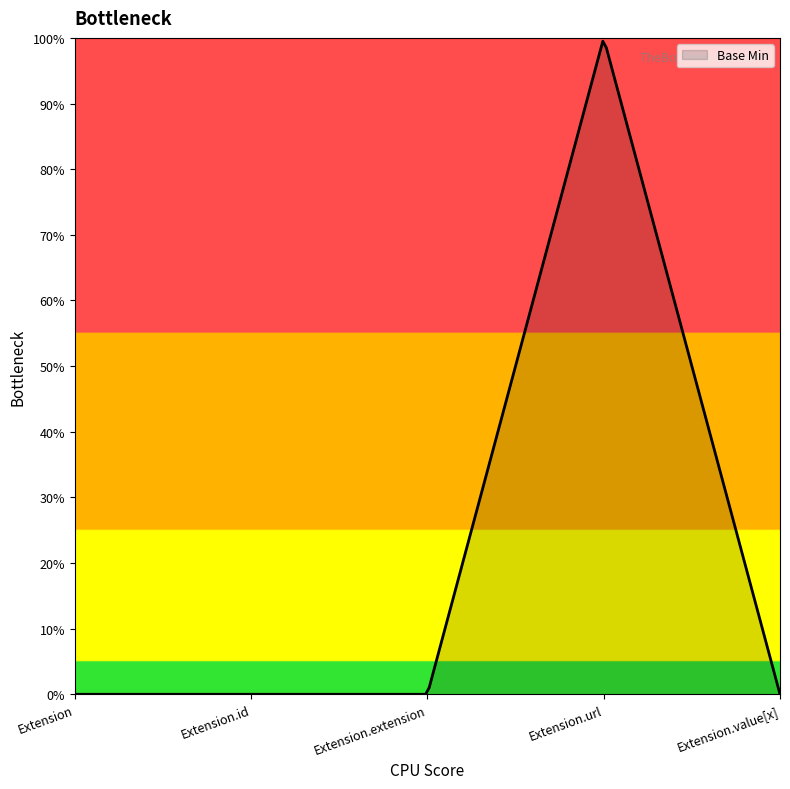

How many lines are shown in the chart?

1